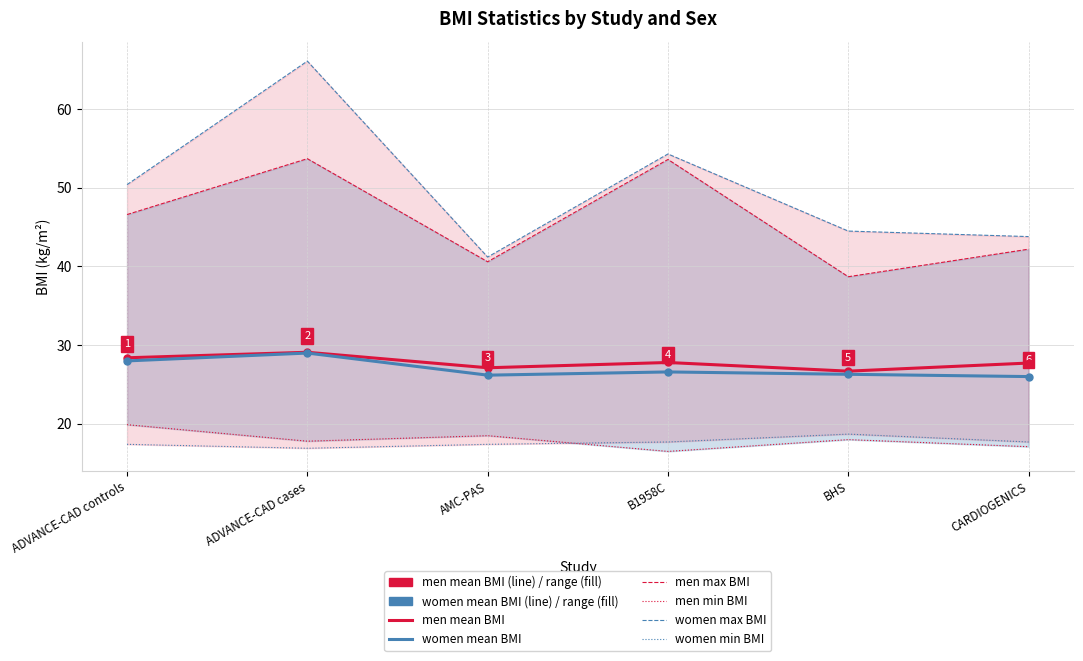

At which category does men min BMI reach its first local valley?

ADVANCE-CAD cases